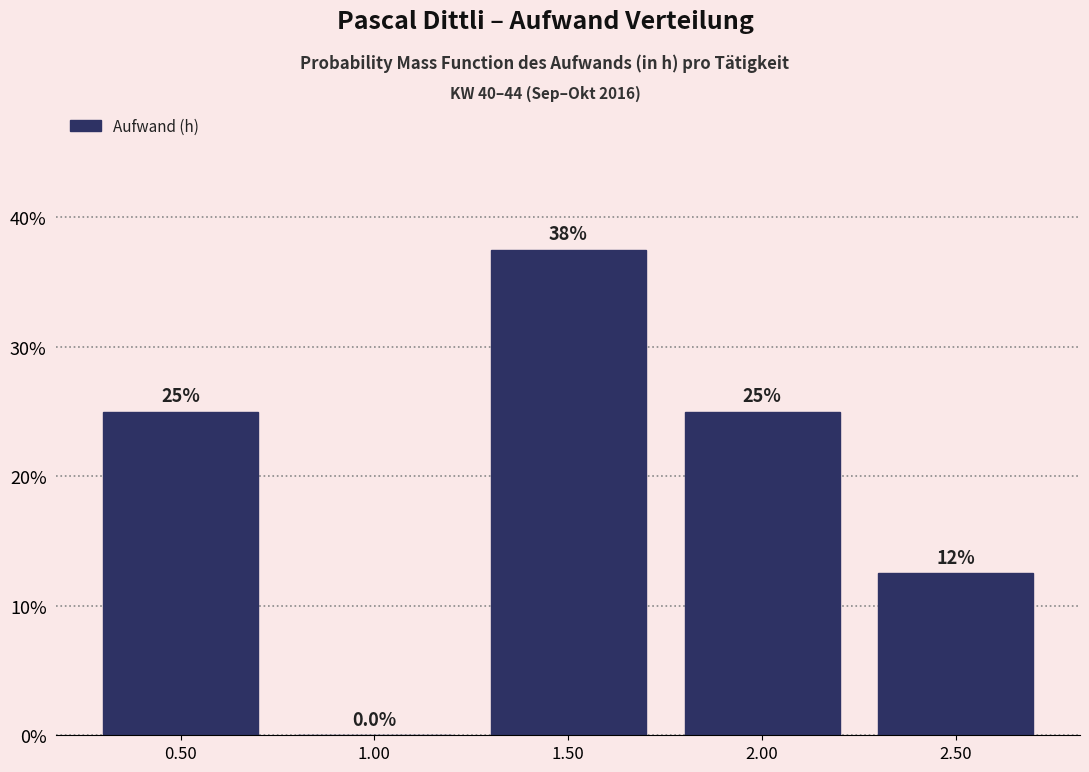

Reading left to right, list all the values displayed in this chart.

0.50=25.0	1.00=0.0	1.50=37.5	2.00=25.0	2.50=12.5